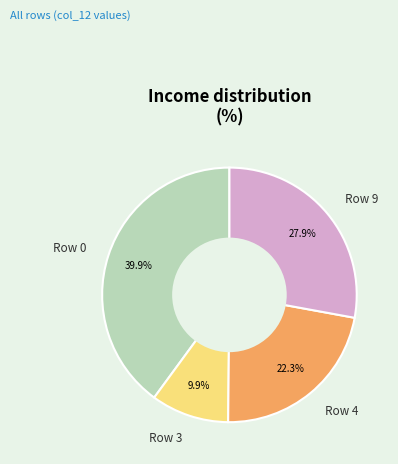

What percentage do Row 9 and Row 3 together represent?

37.8%